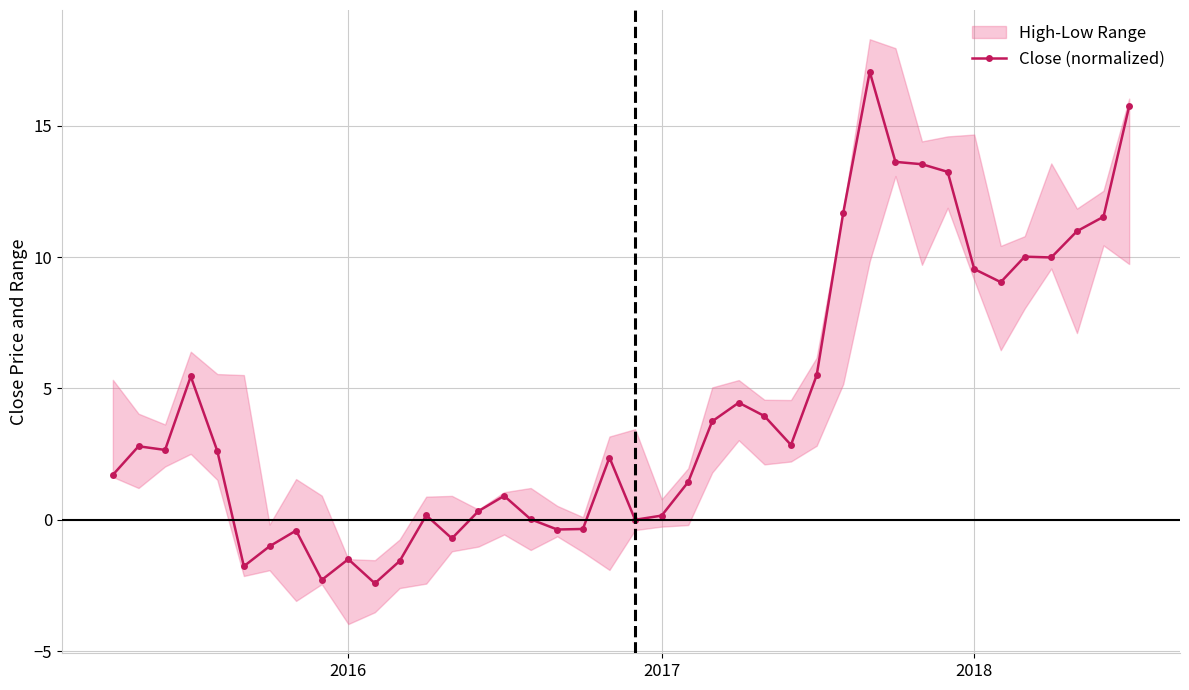

What is the minimum value shown in the chart?

-2.4